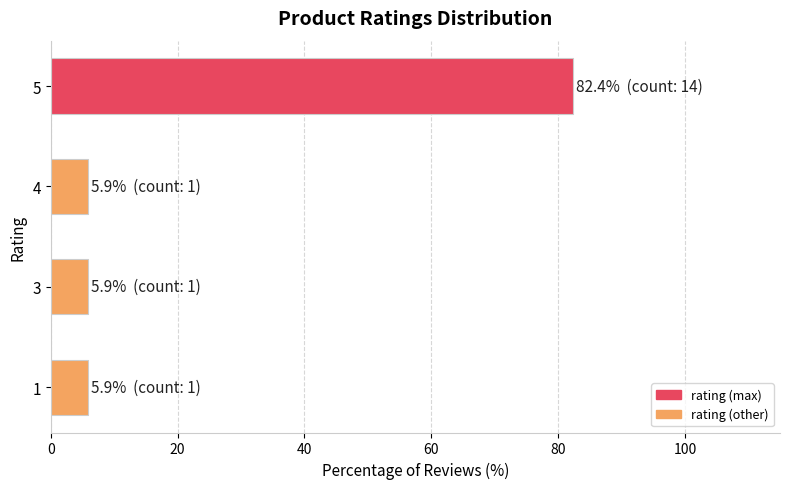

What is the change in value from 4 to 5?

+76.5